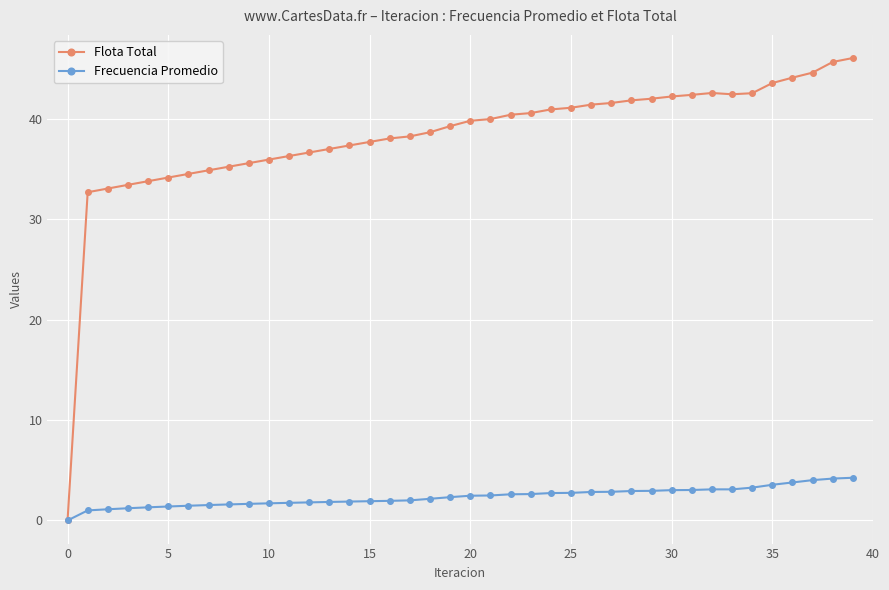

Does the chart have visible grid lines?

Yes